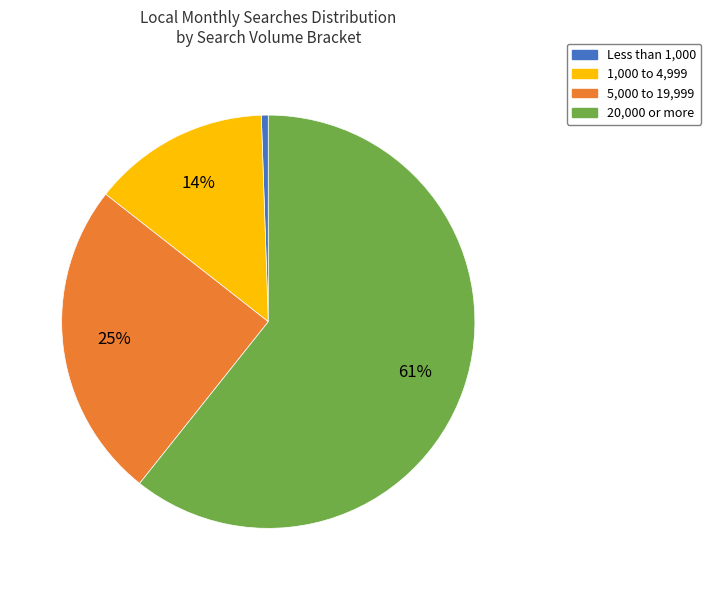

To the nearest percent, what is the average slice percentage?

25%